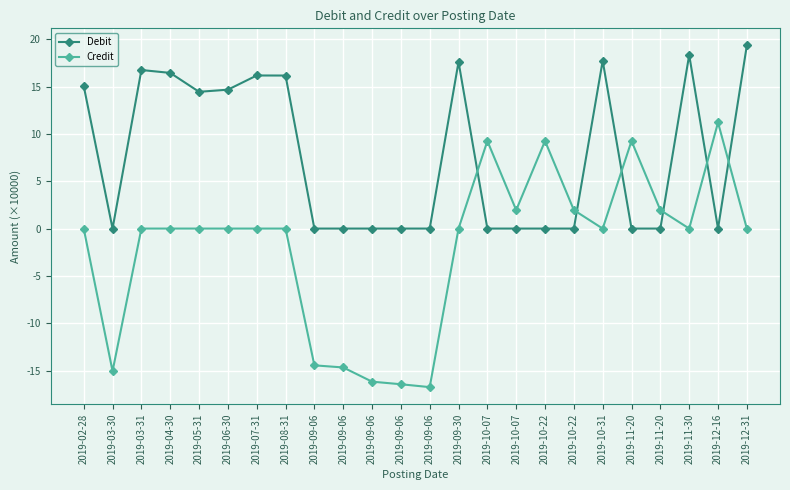

Reading left to right, what are all the values shown in this chart?

Debit: 2019-02-28=15.1	2019-03-30=0.0	2019-03-31=16.8	2019-04-30=16.4	2019-05-31=14.4	2019-06-30=14.7	2019-07-31=16.2	2019-08-31=16.2	2019-09-06=0.0	2019-09-06=0.0	2019-09-06=0.0	2019-09-06=0.0	2019-09-06=0.0	2019-09-30=17.6	2019-10-07=0.0	2019-10-07=0.0	2019-10-22=0.0	2019-10-22=0.0	2019-10-31=17.7	2019-11-20=0.0	2019-11-20=0.0	2019-11-30=18.3	2019-12-16=0.0	2019-12-31=19.3
Credit: 2019-02-28=0.0	2019-03-30=-15.1	2019-03-31=0.0	2019-04-30=0.0	2019-05-31=0.0	2019-06-30=0.0	2019-07-31=0.0	2019-08-31=0.0	2019-09-06=-14.4	2019-09-06=-14.7	2019-09-06=-16.2	2019-09-06=-16.4	2019-09-06=-16.8	2019-09-30=0.0	2019-10-07=9.3	2019-10-07=2.0	2019-10-22=9.3	2019-10-22=2.0	2019-10-31=0.0	2019-11-20=9.3	2019-11-20=2.0	2019-11-30=0.0	2019-12-16=11.2	2019-12-31=0.0